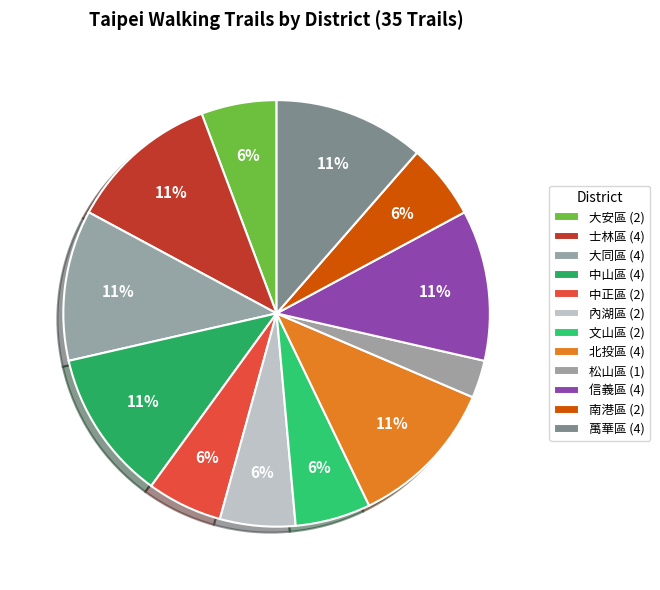

What percentage is the 中山區 slice, to the nearest percent?

11%